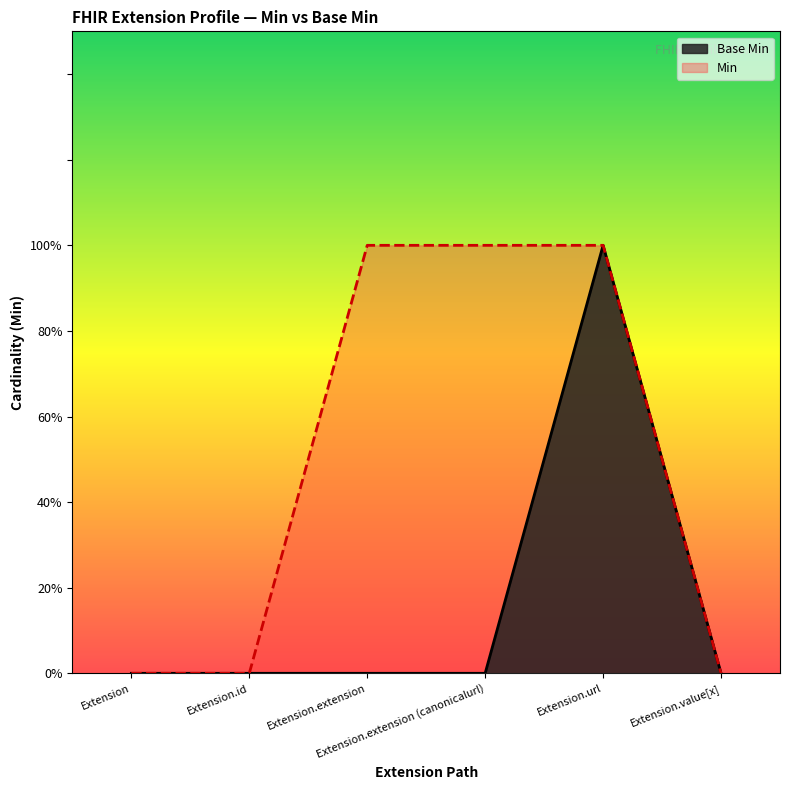

Is the value of Base Min at Extension greater than the value of Min at Extension.value[x]?

No